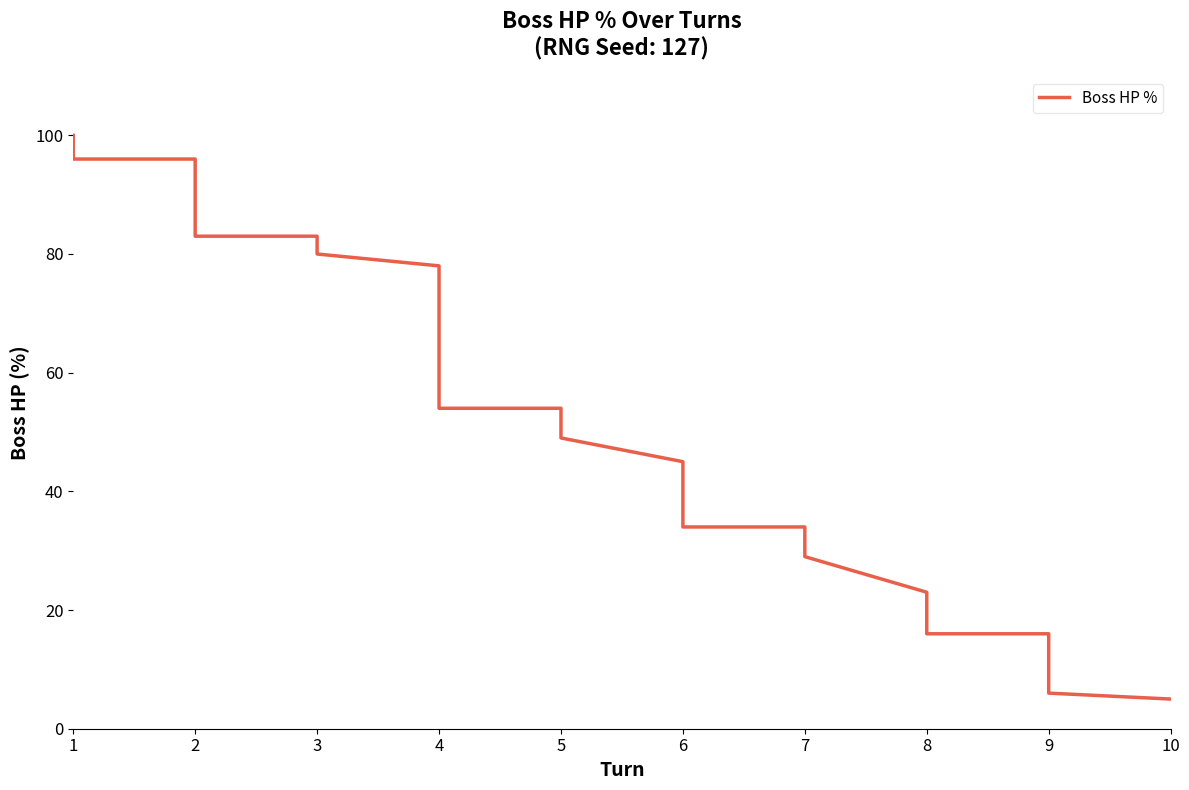

What is the value of the 16th point from the left?

45